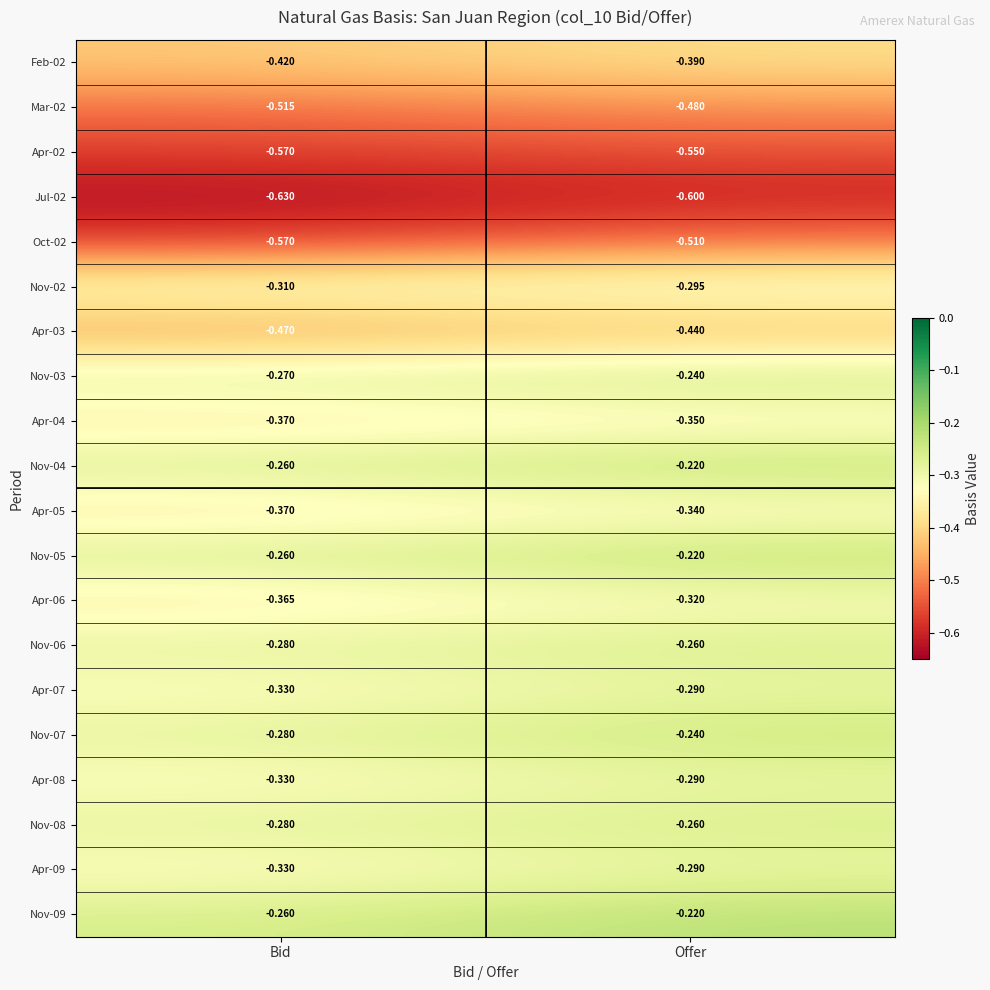

What is the spread (max minus min) of values at Offer?

0.4